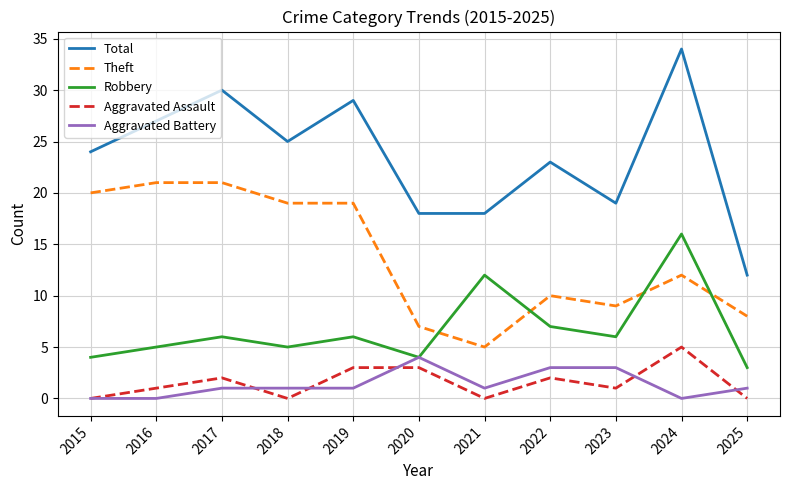

Reading right to left, transcribe all the data shown in this chart.

Total: 12	34	19	23	18	18	29	25	30	27	24
Theft: 8	12	9	10	5	7	19	19	21	21	20
Robbery: 3	16	6	7	12	4	6	5	6	5	4
Aggravated Assault: 0	5	1	2	0	3	3	0	2	1	0
Aggravated Battery: 1	0	3	3	1	4	1	1	1	0	0